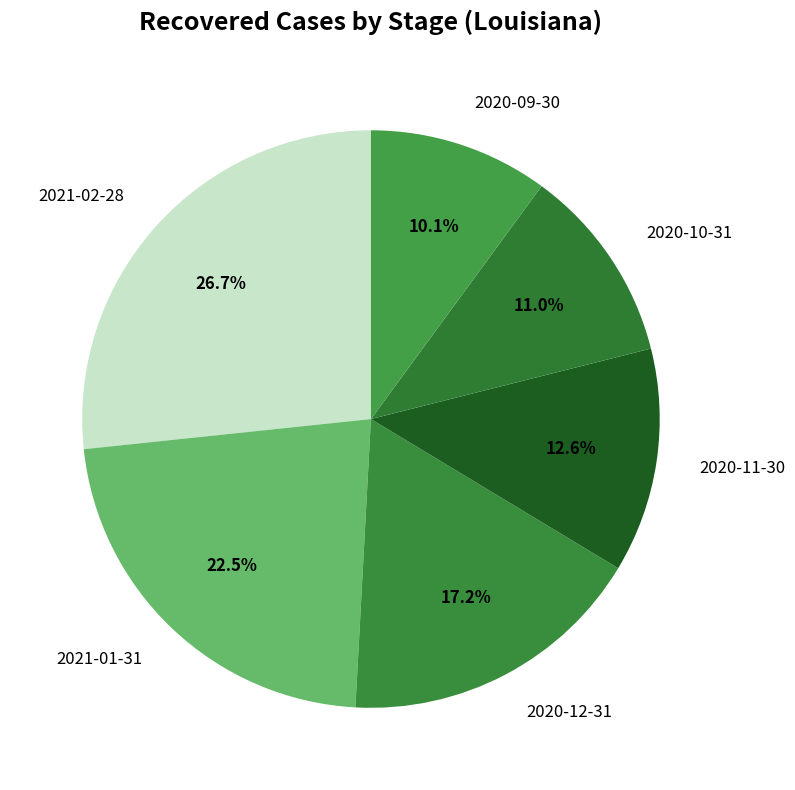

Combined, do 2020-09-30 and 2020-11-30 account for over 50%?

No